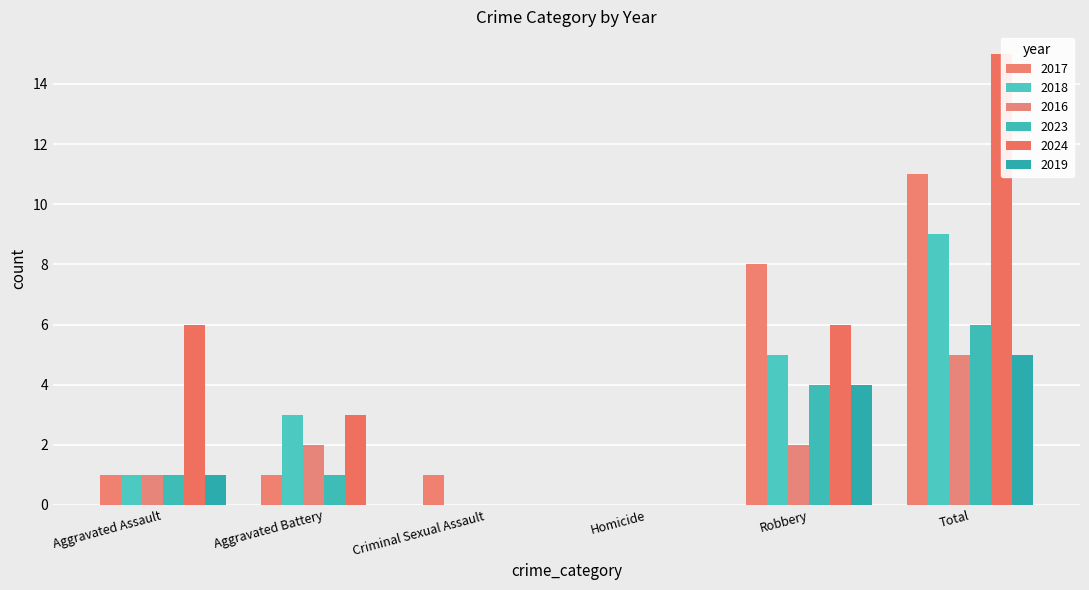

How many bars are there in total?

36